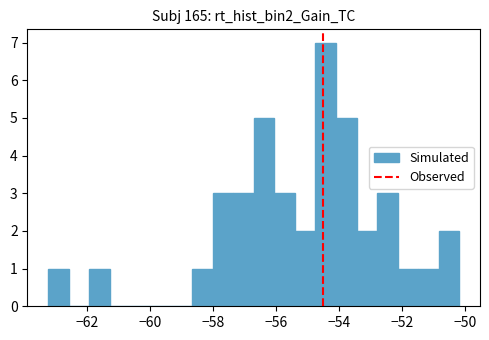

Around what value on the x-axis is the tallest bar? Give the approximate position of its centre, as read against the axis.

-54.4